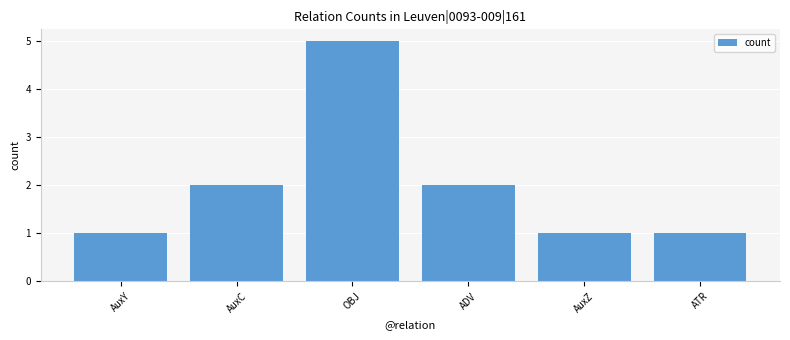

What is the difference between the maximum and minimum values?

4